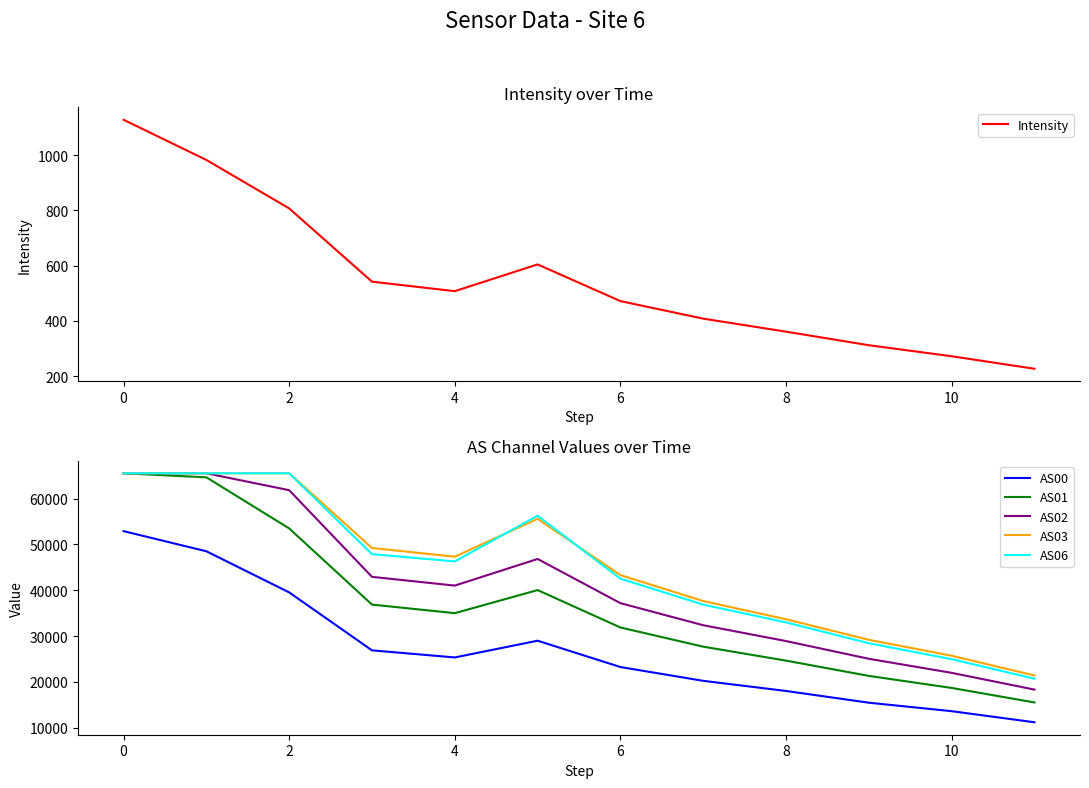

Which series has the largest total across all categories?

AS03